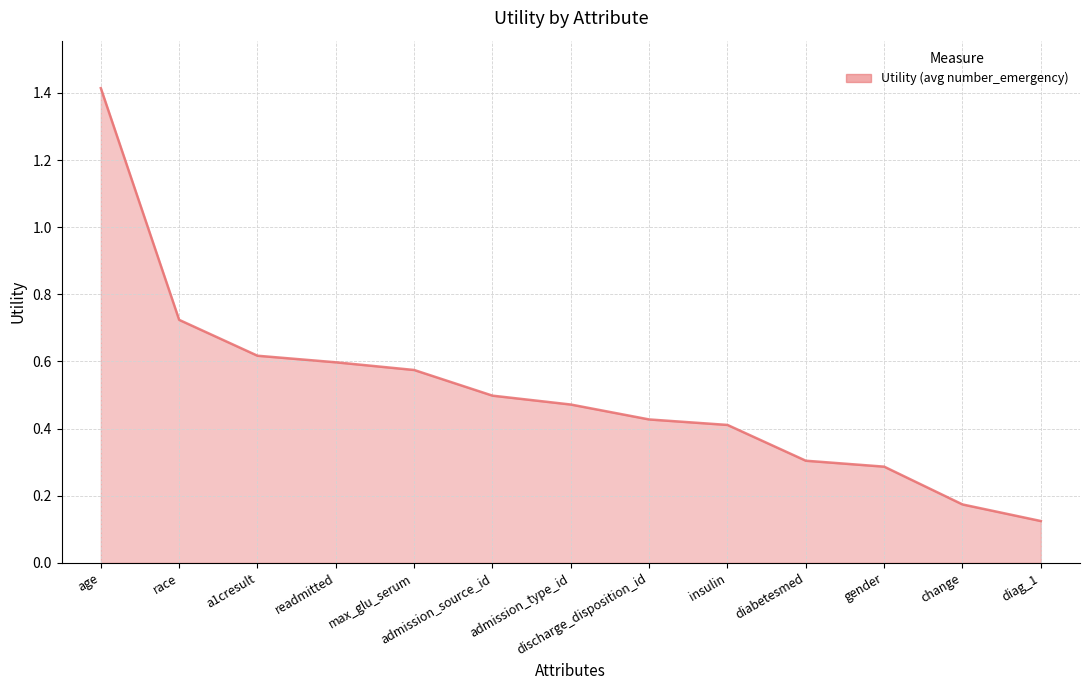

List the labels in order of value, smallest first.

diag_1, change, gender, diabetesmed, insulin, discharge_disposition_id, admission_type_id, admission_source_id, max_glu_serum, readmitted, a1cresult, race, age